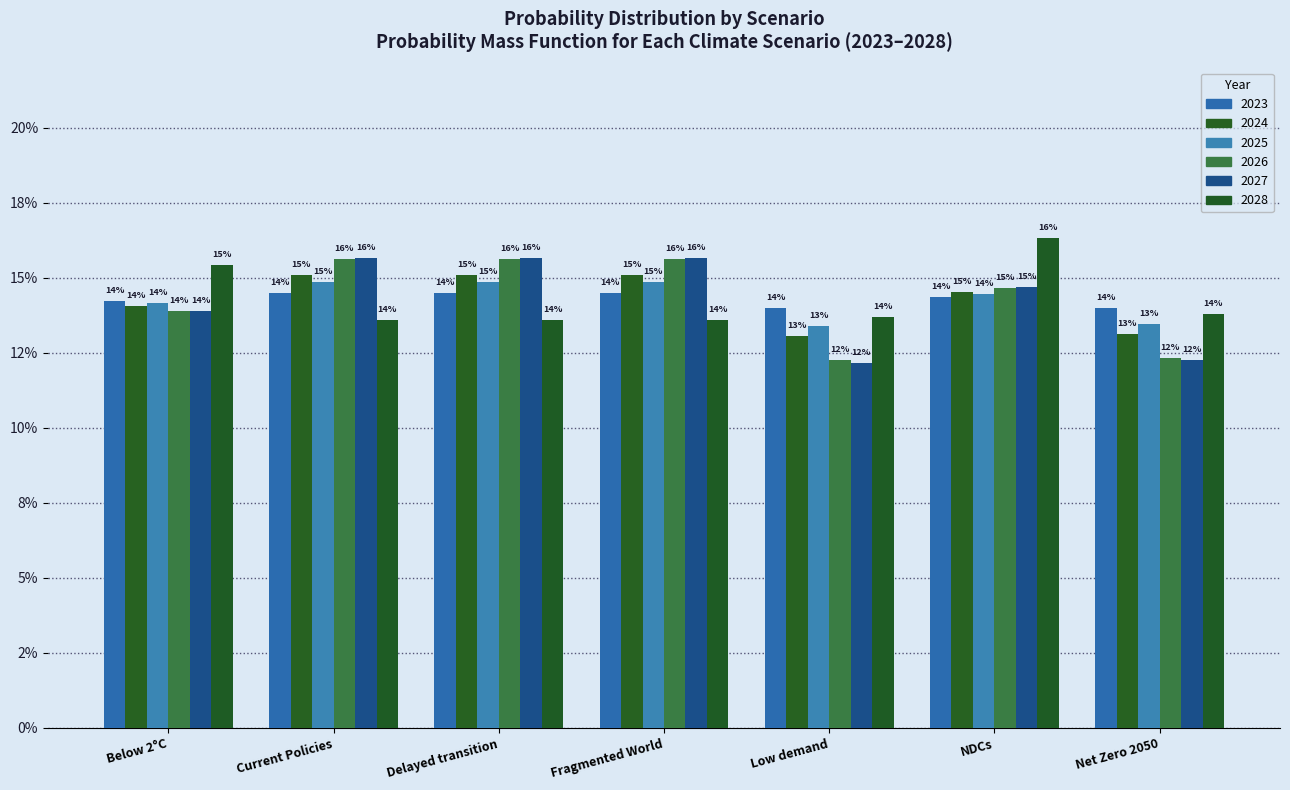

Does the chart contain stacked bars?

No